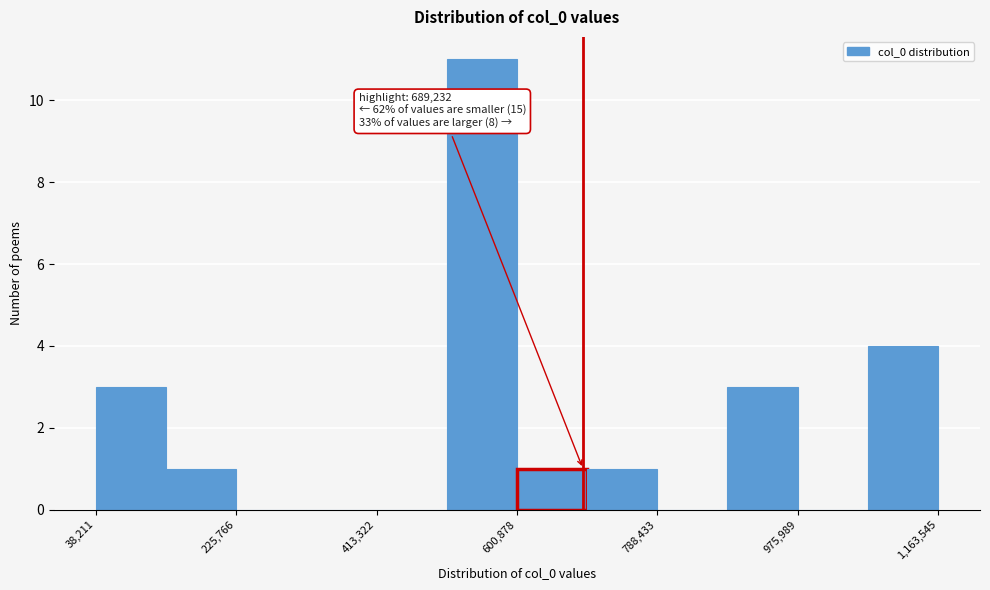

Which range on the x-axis has the tallest bar?

500000 to 600000